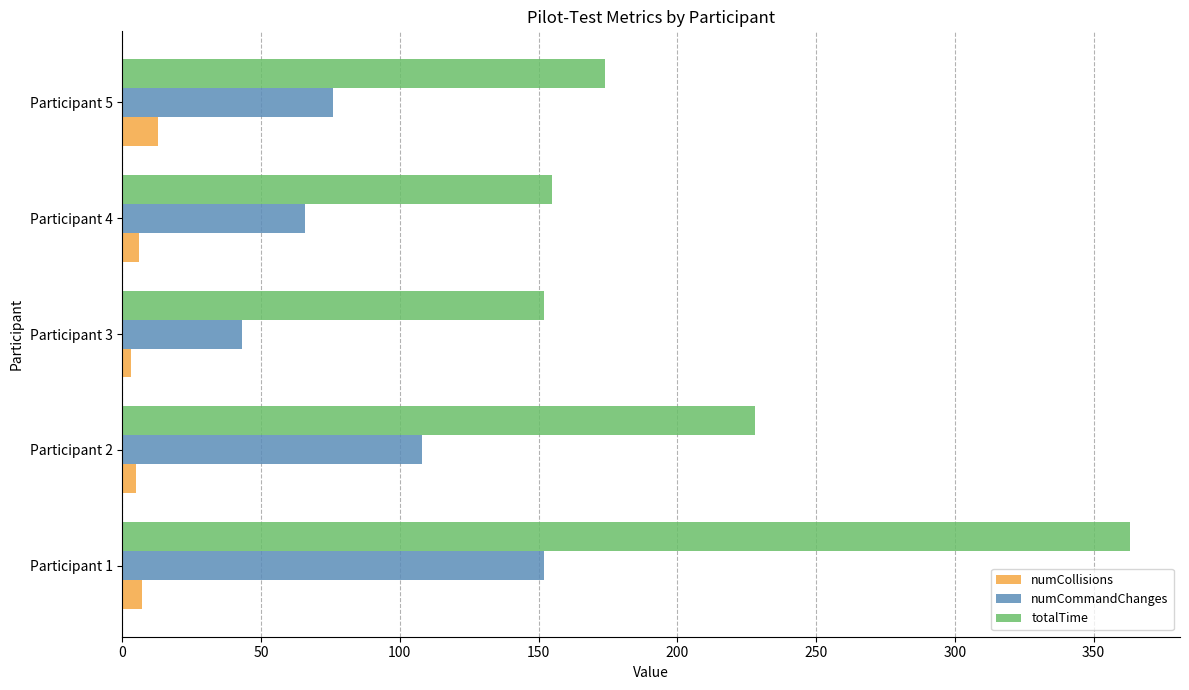

At how many categories does at least one series exceed 204?

2